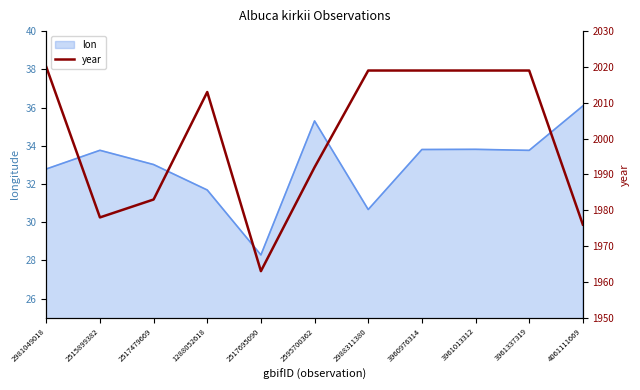

Reading right to left, extract all data points from this chart.

4061111669=1976	3961337319=2019	3961013312=2019	3960976314=2019	2988311380=2019	2595700362=1992	2517695090=1963	1288052618=2013	2517479669=1983	2515899382=1978	2981049018=2020